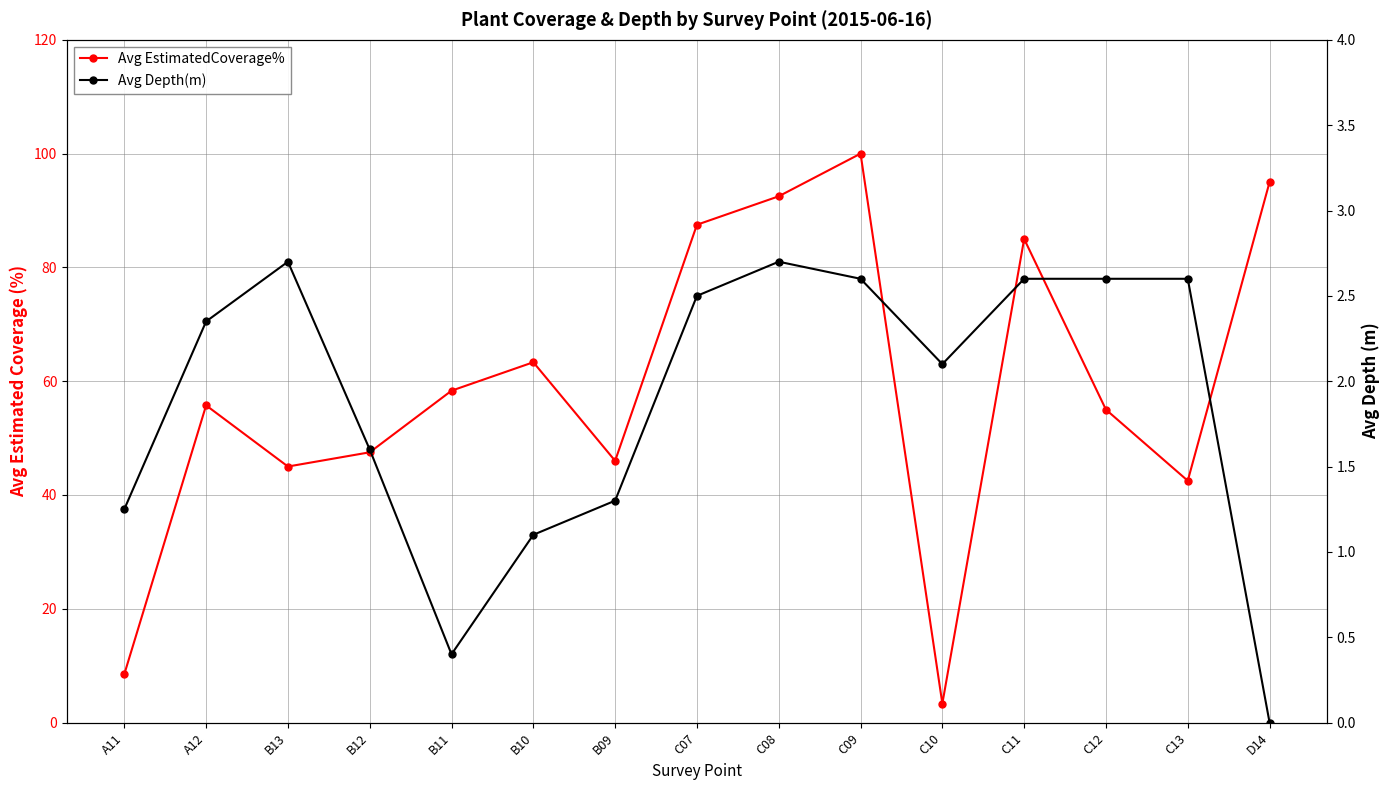

What is the difference between the Avg EstimatedCoverage% values at C08 and B11?

34.2